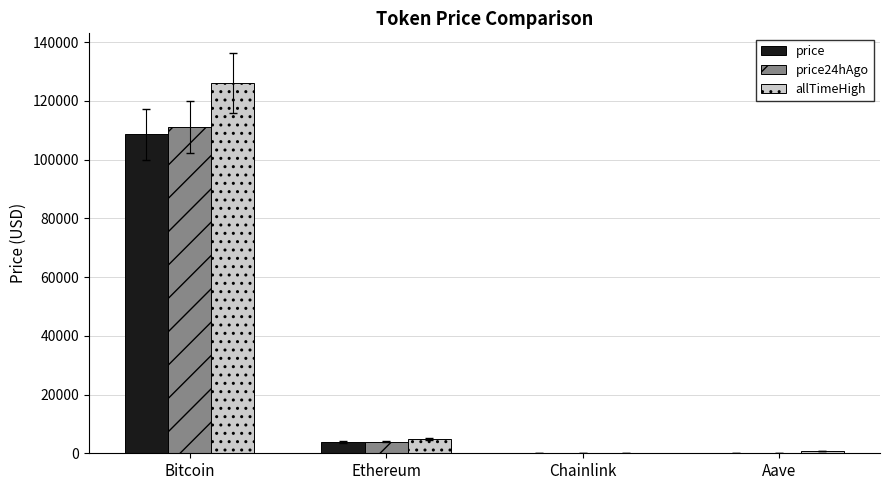

What is the spread (max minus min) of values at Aave?

425.6